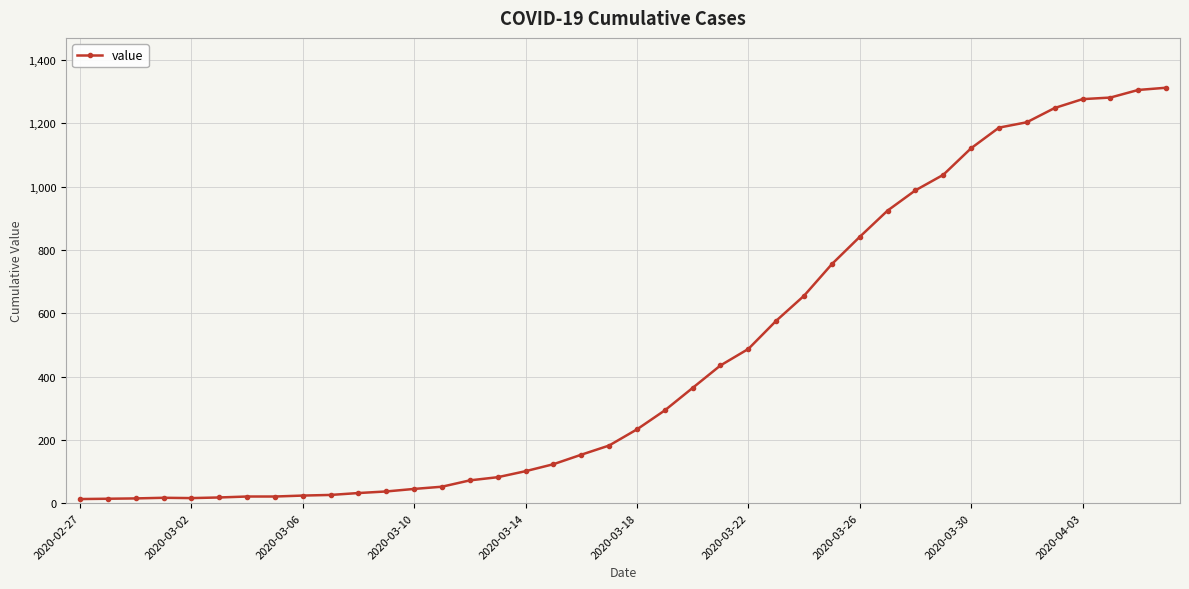

What is the greatest value displayed?

1312